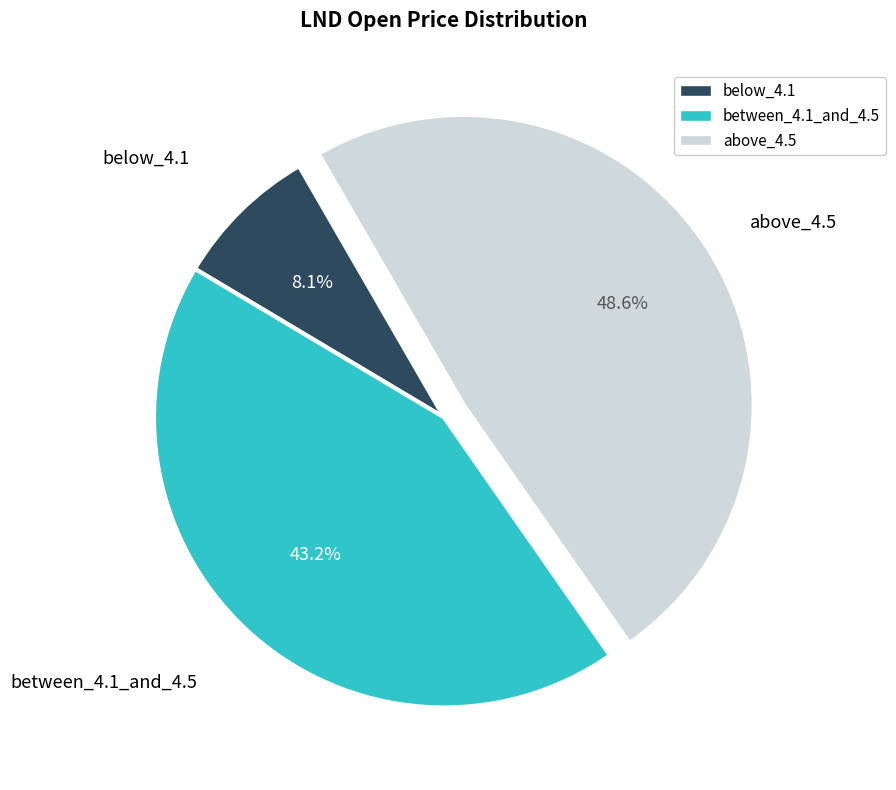

Rank the categories by value from lowest to highest.

below_4.1, between_4.1_and_4.5, above_4.5